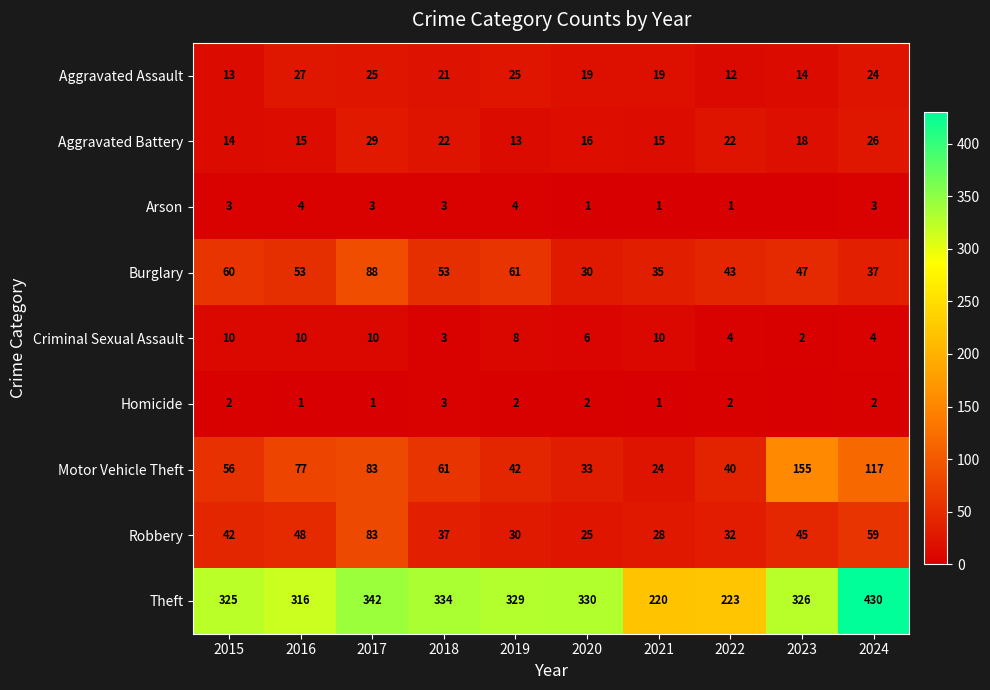

Read the Theft value at 2021, to the nearest 5.

220